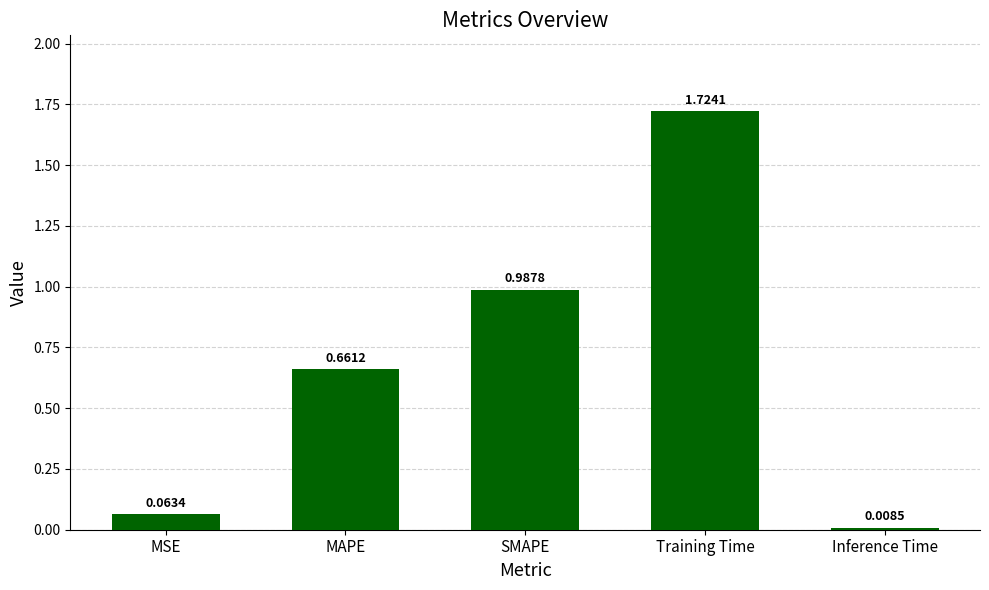

Which has a higher value, SMAPE or MAPE?

SMAPE